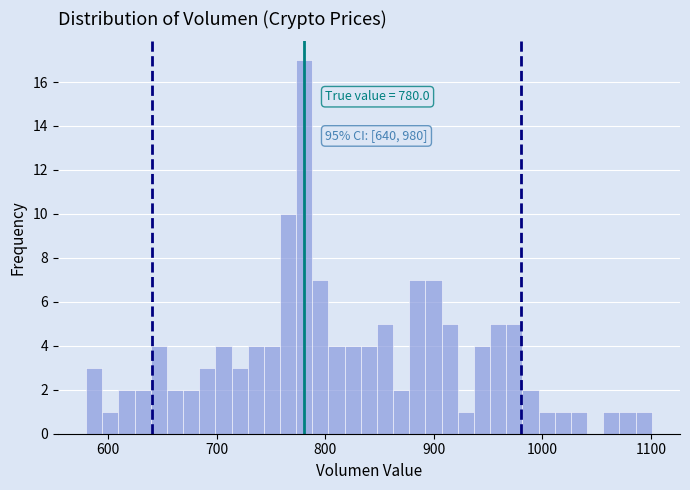

Read against the x-axis, roughly where is the centre of the tallest bar?

780